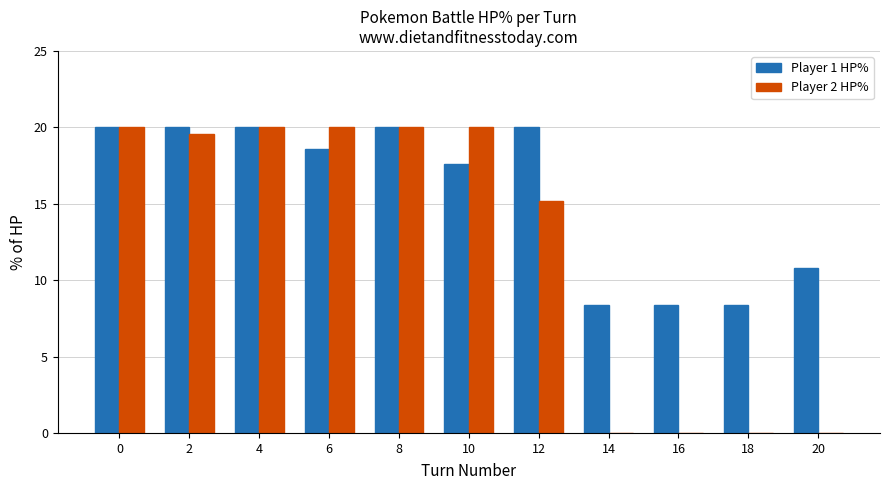

Are the bars horizontal?

No